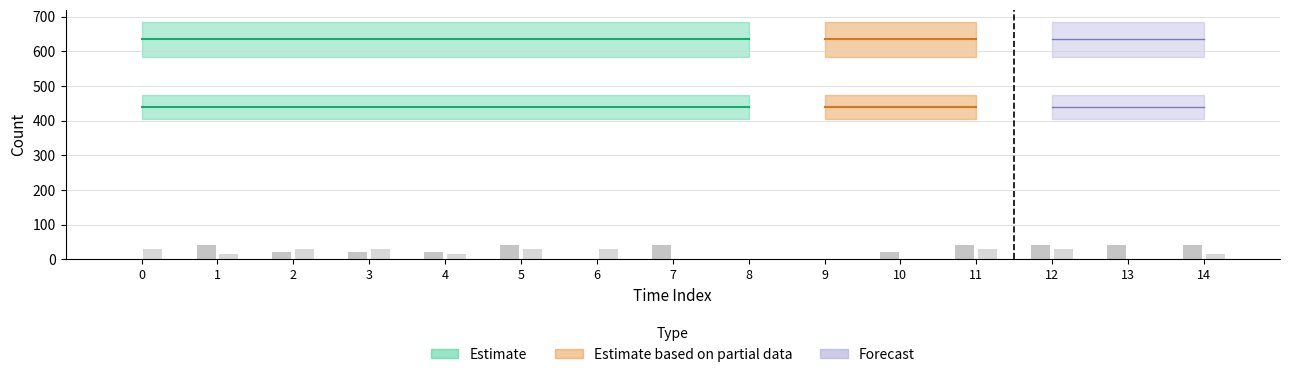

How many groups of bars are there?

15